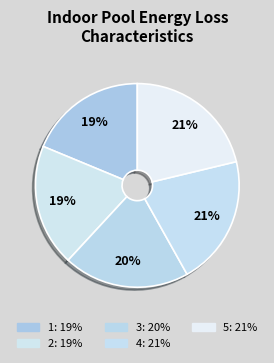

What portion of the pie excludes 5?

78.8%